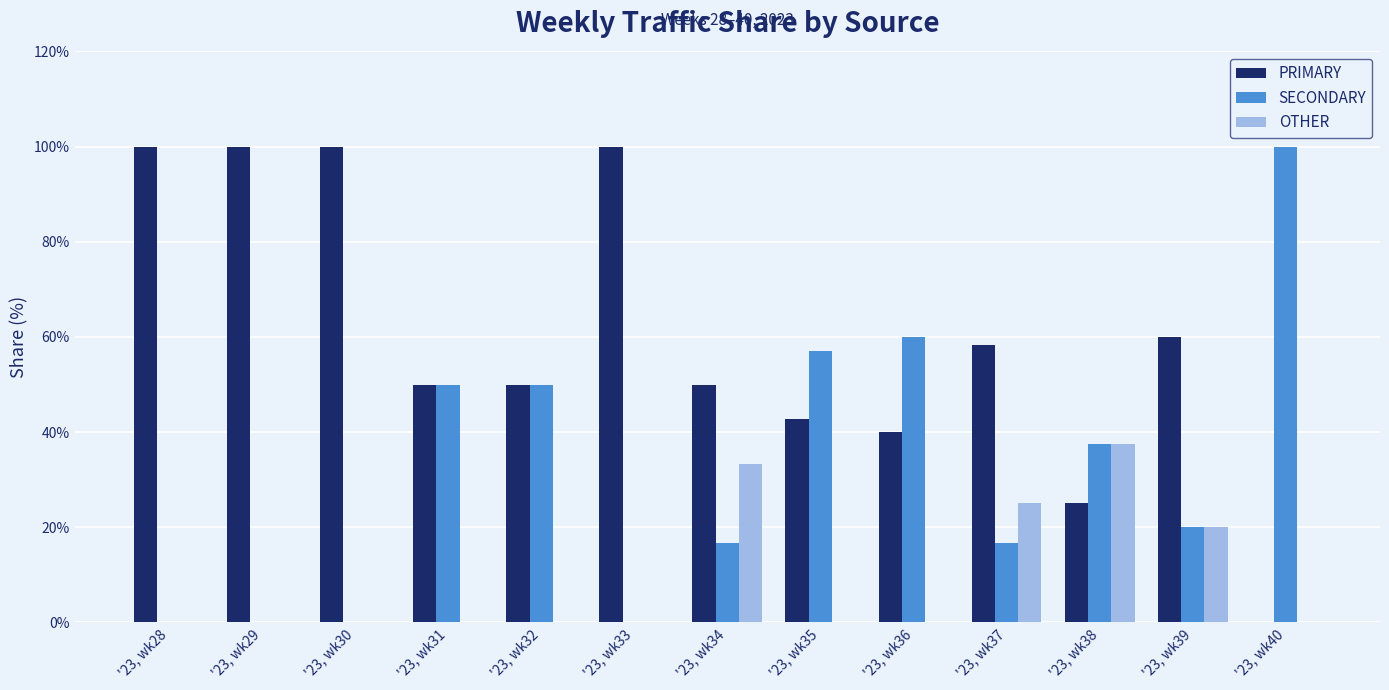

True or false: SECONDARY has a value of 20.0 at '23, wk39.

True